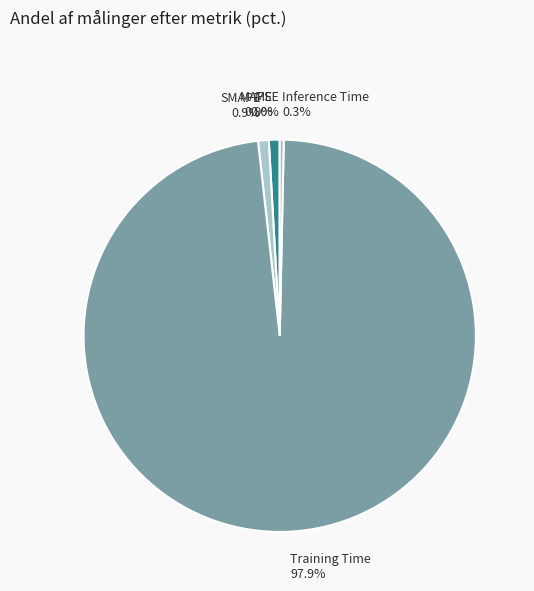

Is there any slice that represents more than half of the pie?

Yes